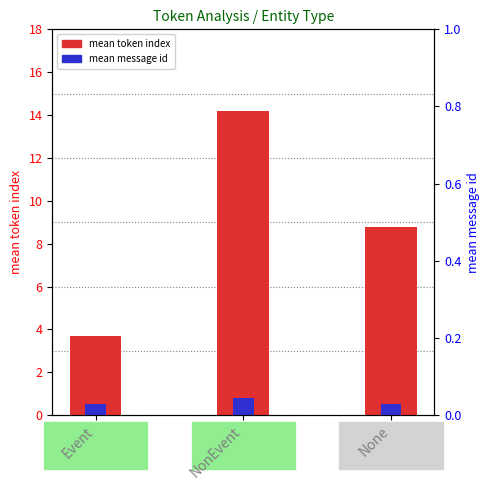

Which series changed the most between Event and NonEvent?

mean token index